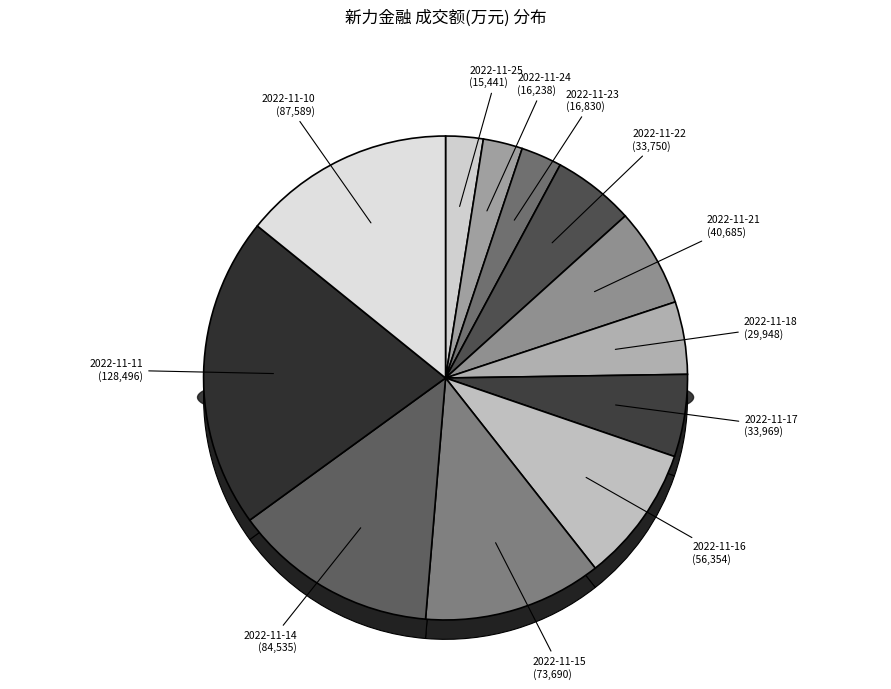

Rank the categories by value from lowest to highest.

2022-11-25, 2022-11-24, 2022-11-23, 2022-11-18, 2022-11-22, 2022-11-17, 2022-11-21, 2022-11-16, 2022-11-15, 2022-11-14, 2022-11-10, 2022-11-11